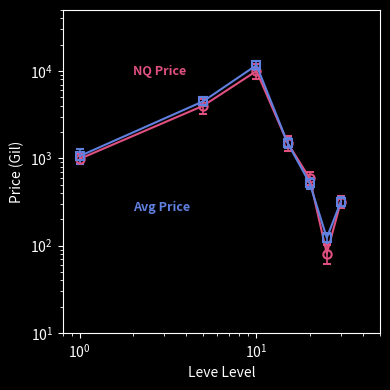

At which category is the sum across all series the highest?

10